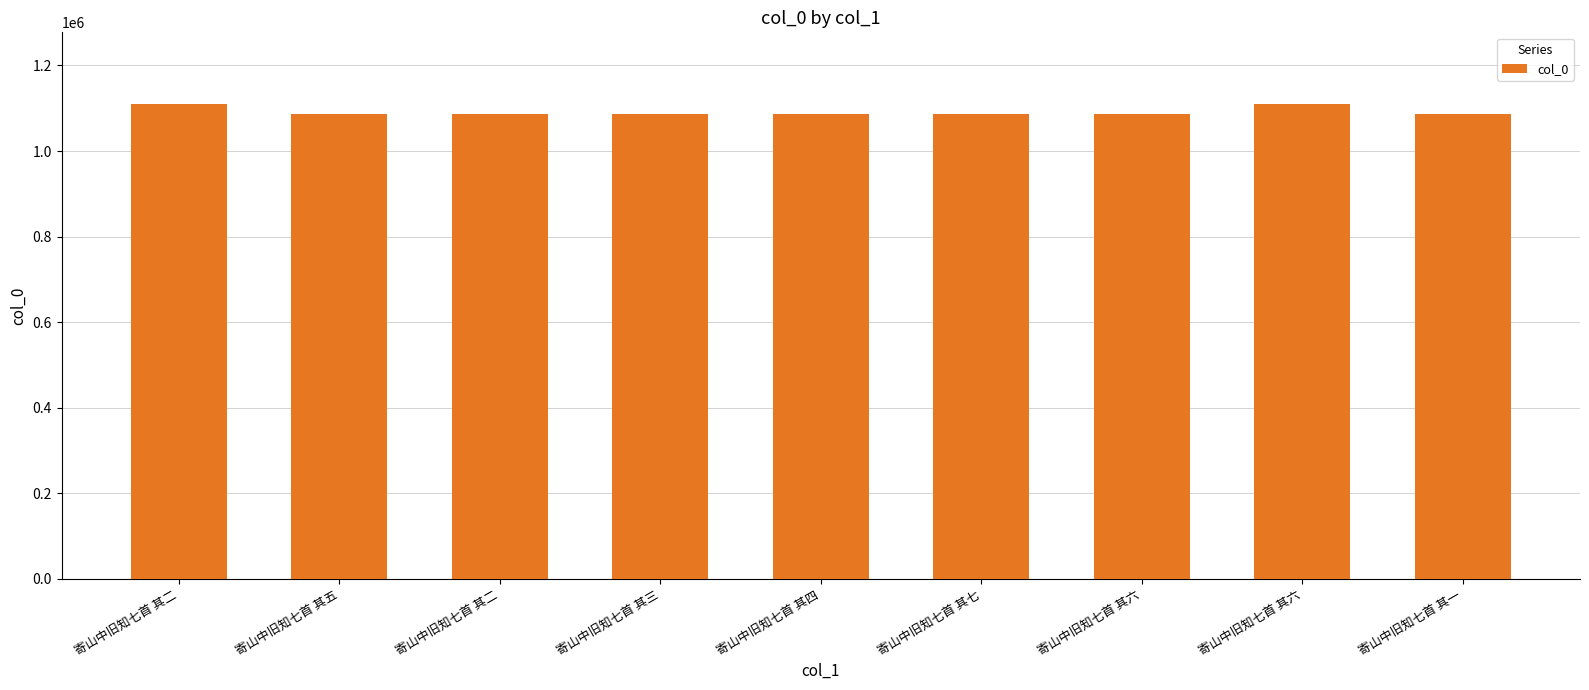

How many values are below 1087562?

4